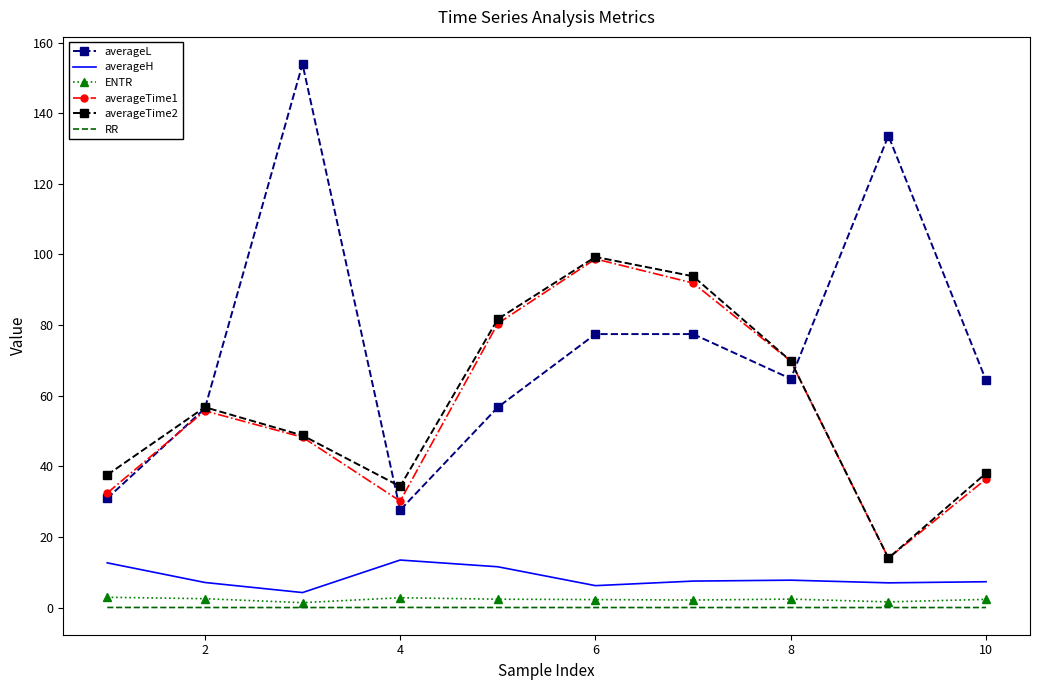

Which series has the largest total across all categories?

averageL